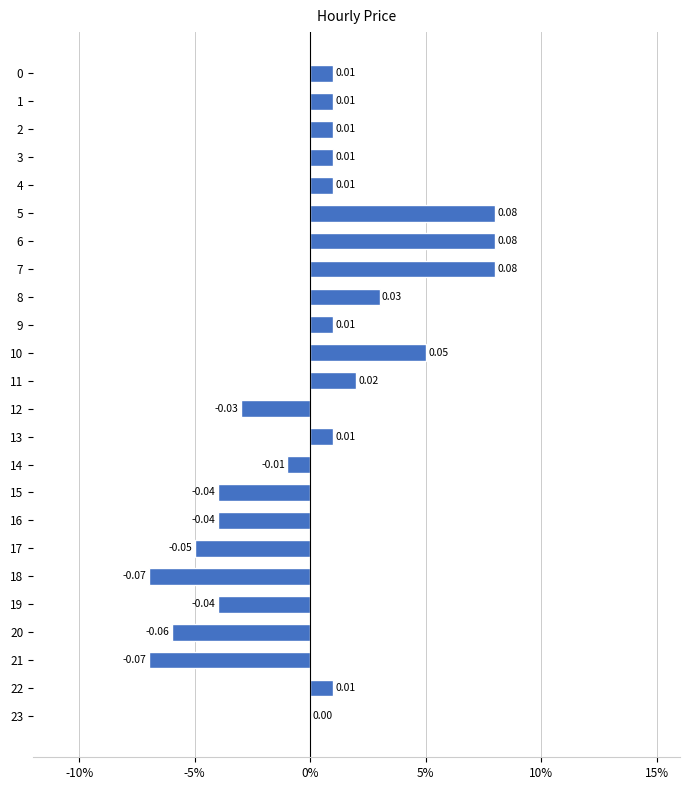

Count the number of values greater than 0.

14